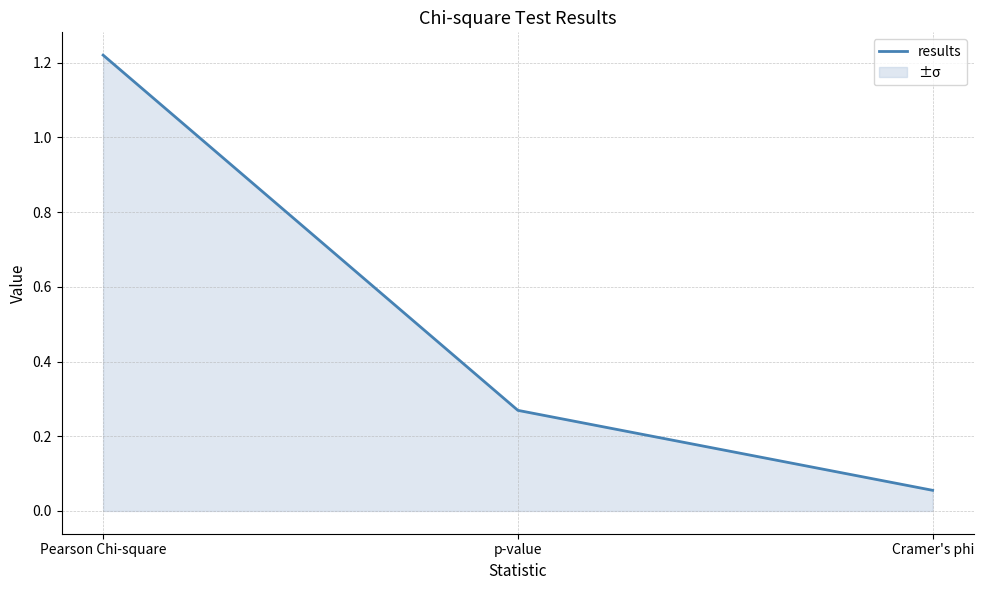

How many lines are shown in the chart?

1